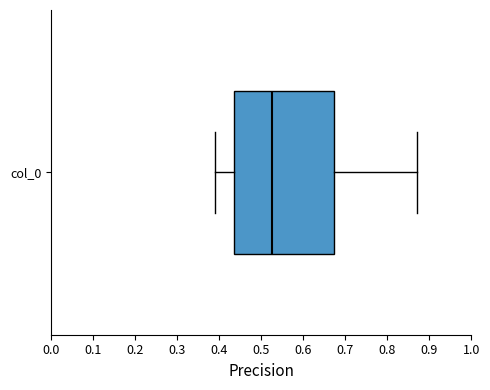

Where does the right whisker of the box for col_0 end on the x-axis? The values are not printed on the chart, so give them approximately, as read against the axis.

0.87